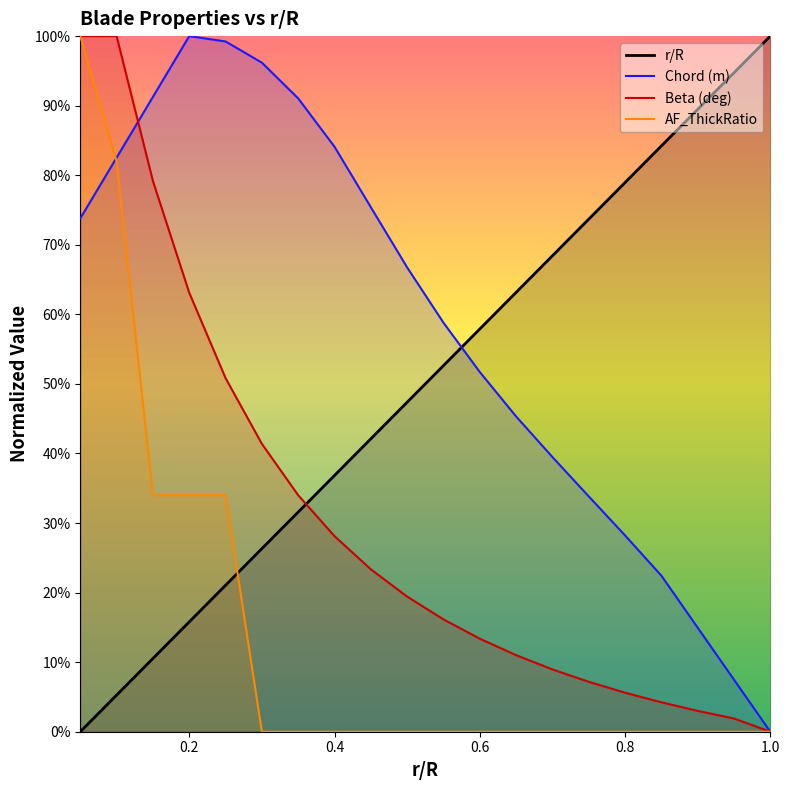

What position from the right is 0.6?

9